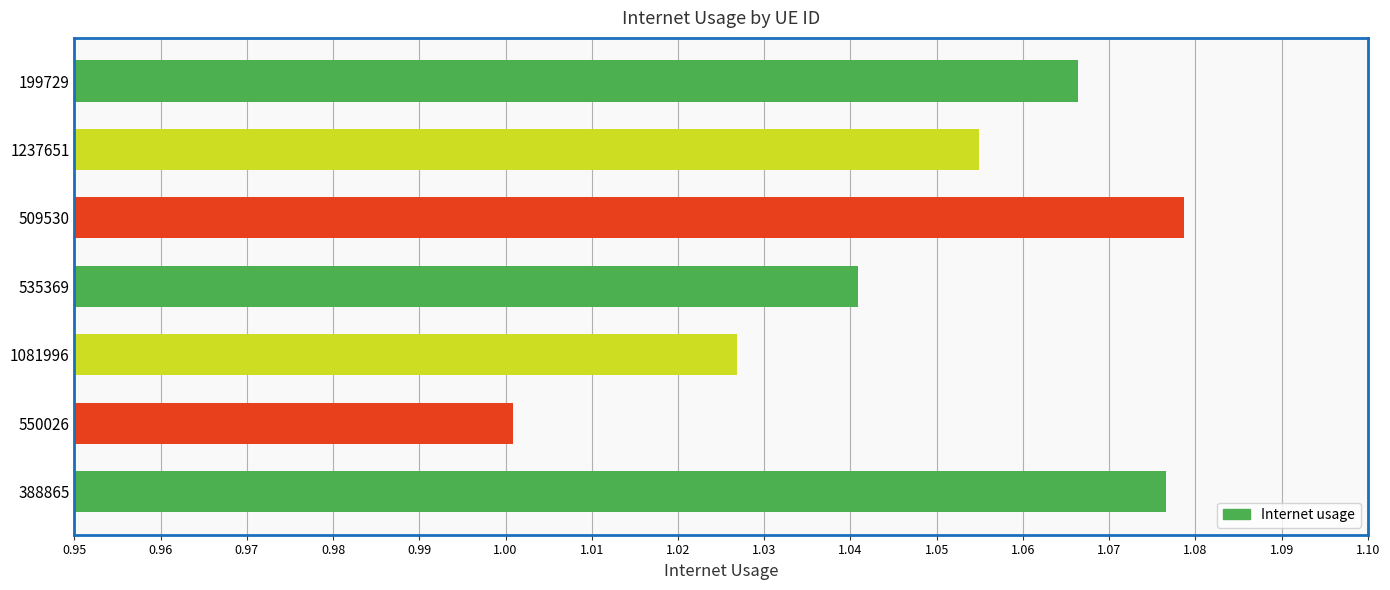

Which has a higher value, 550026 or 1081996?

1081996